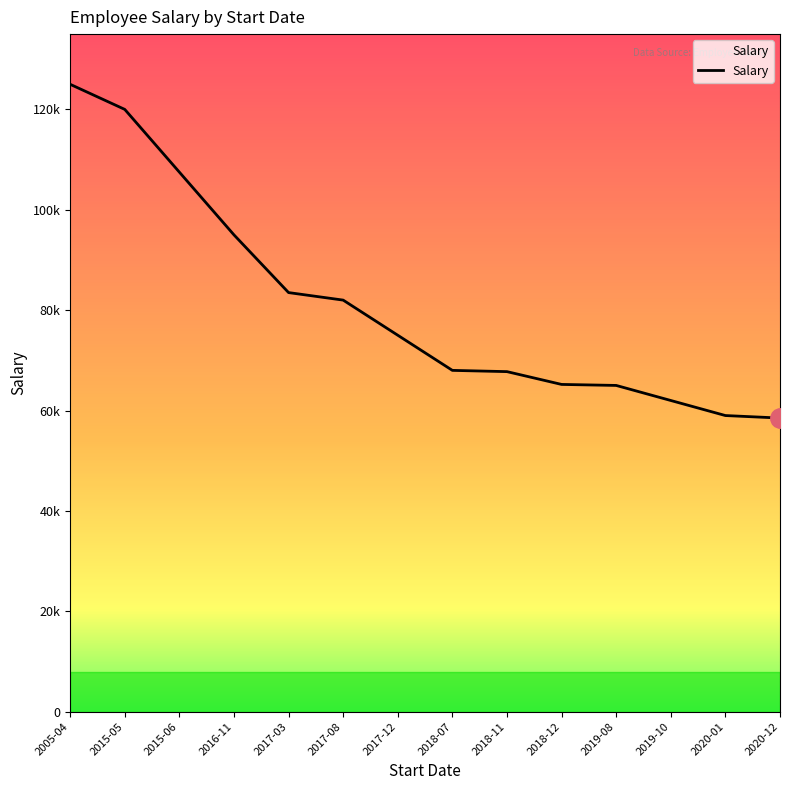

What is the greatest value displayed?

125000